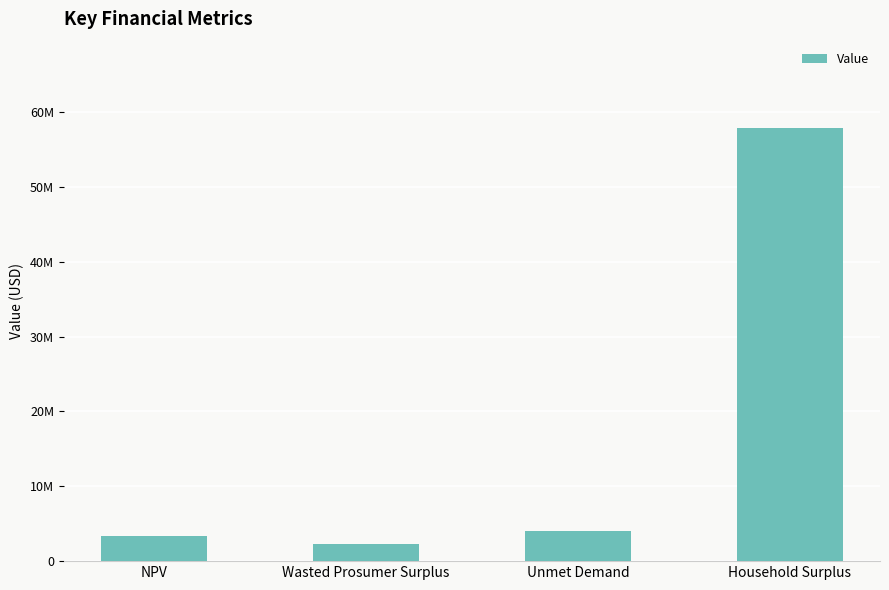

Reading right to left, list all the values displayed in this chart.

57813989.8	3969158.1	2274499.2	3322457.2